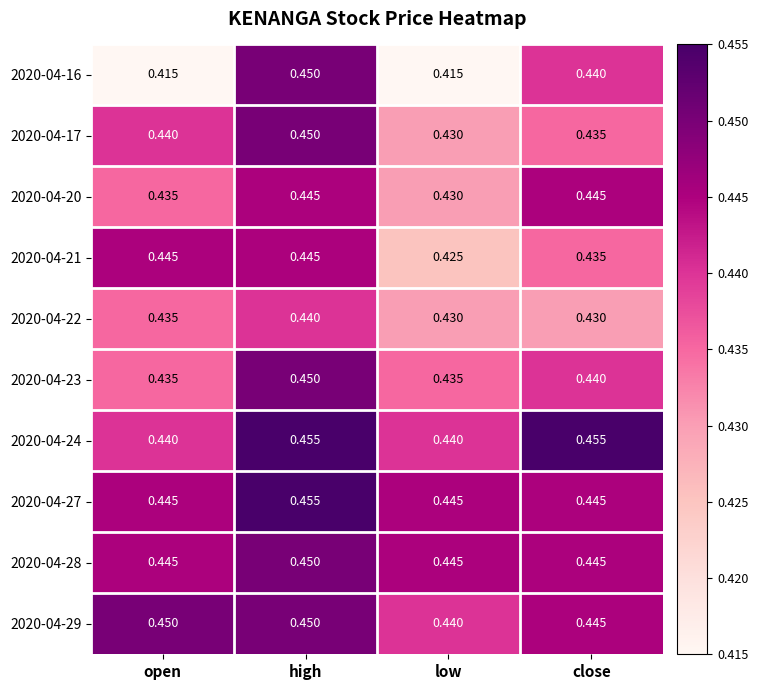

Which category has the highest value in the 2020-04-17 series?

high